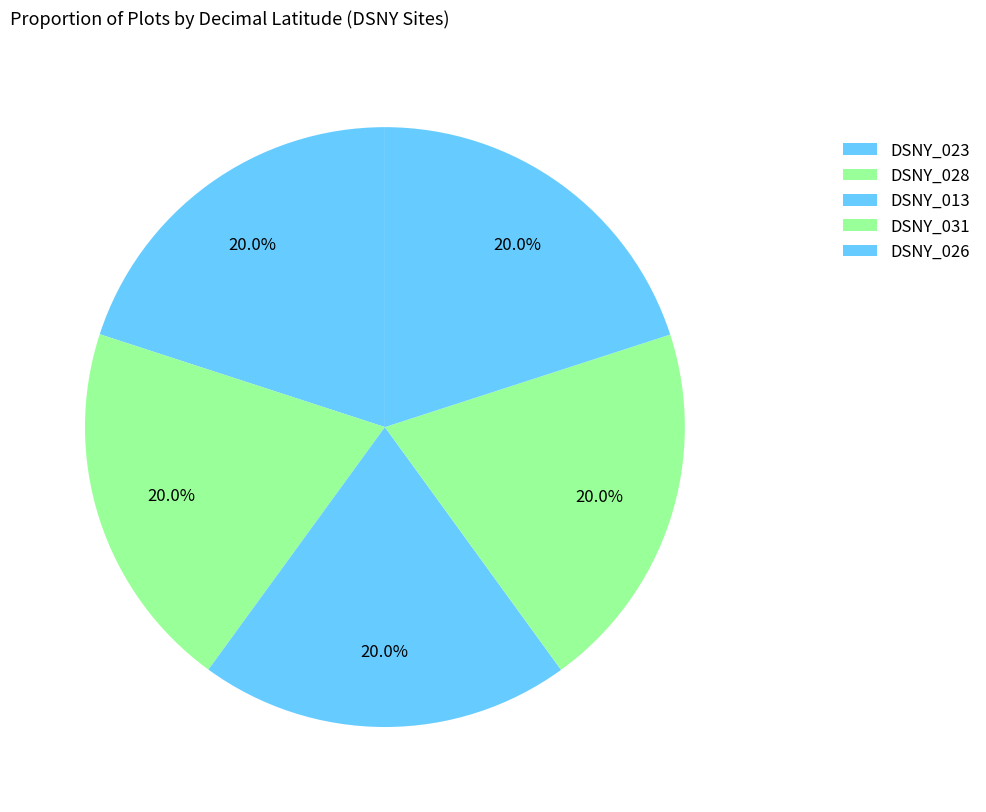

Do DSNY_028 and DSNY_031 together represent more than half of the pie?

No